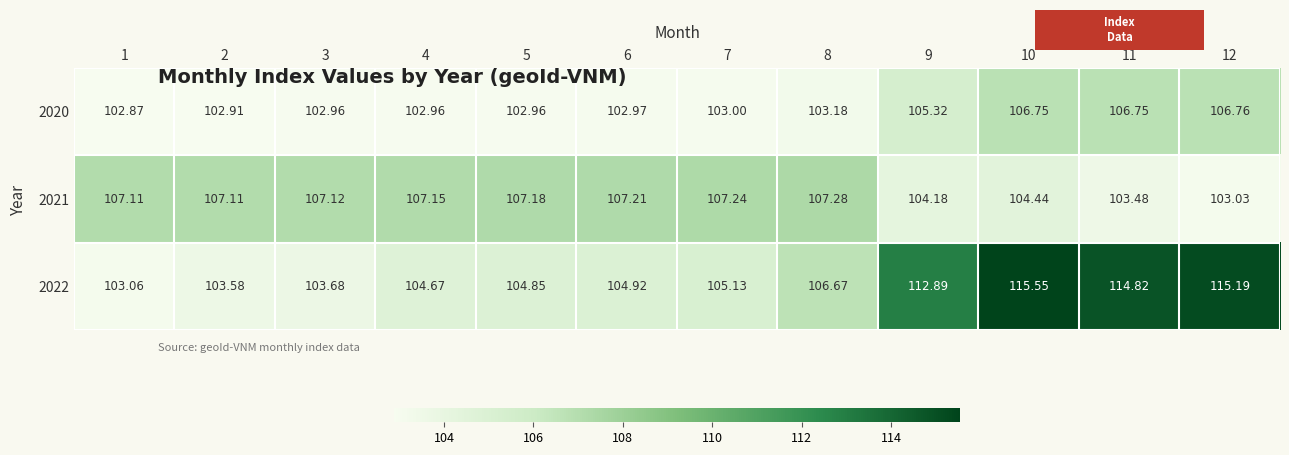

Is the value of 2022 at 6 greater than the value of 2021 at 8?

No